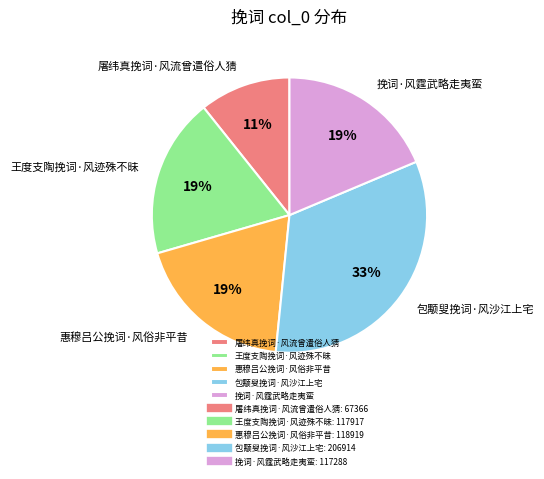

Do 屠纬真挽词·风流曾遣俗人猜 and 包颙叟挽词·风沙江上宅 together represent more than half of the pie?

No